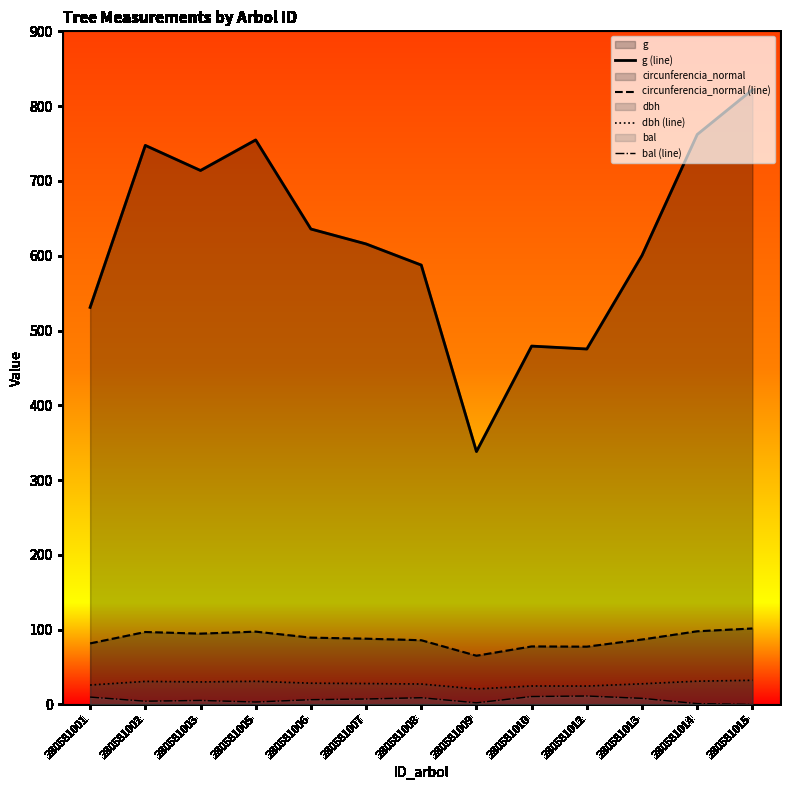

Is it true that dbh (line) equals 12.4 at 280581005?

False